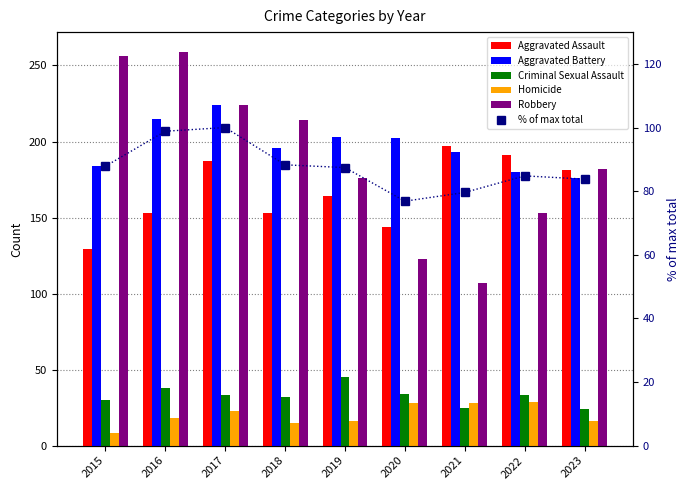

List the labels in order of % of max total value, smallest first.

2020, 2021, 2023, 2022, 2019, 2015, 2018, 2016, 2017